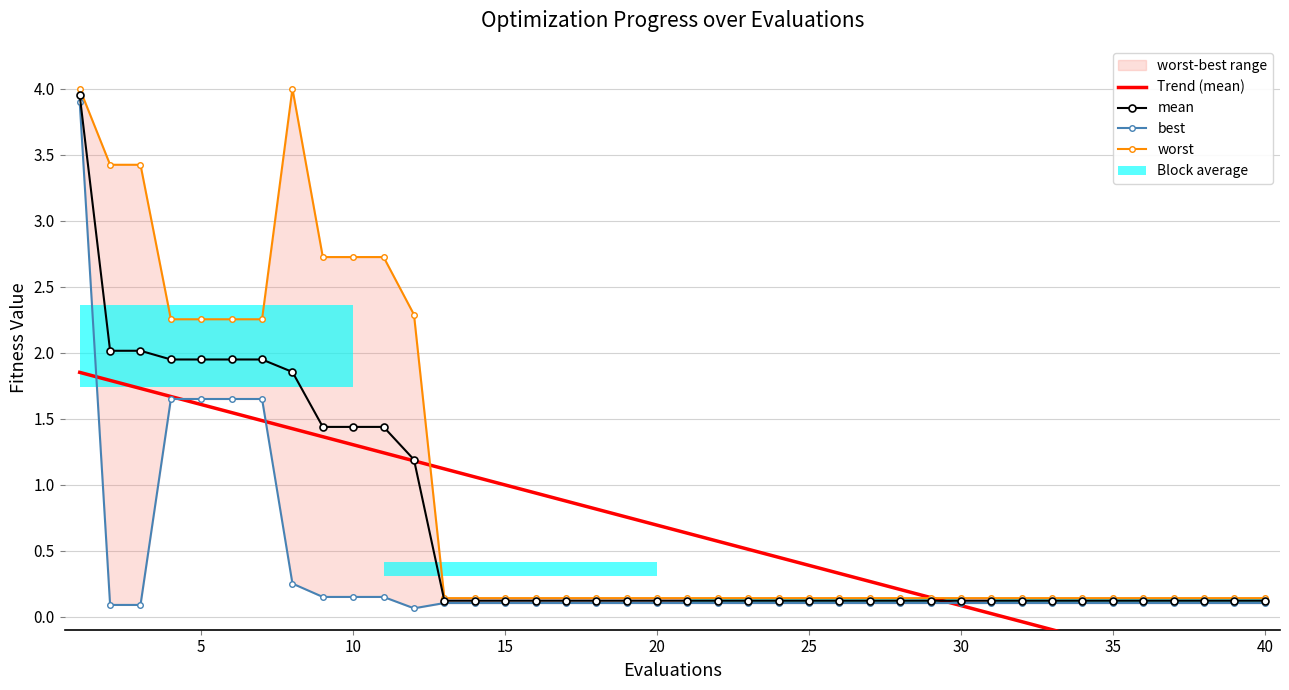

Where is worst nearest to the value 2?

4